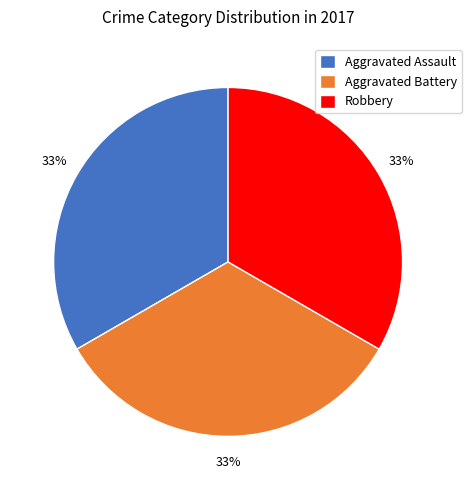

How many segments does this pie chart have?

3